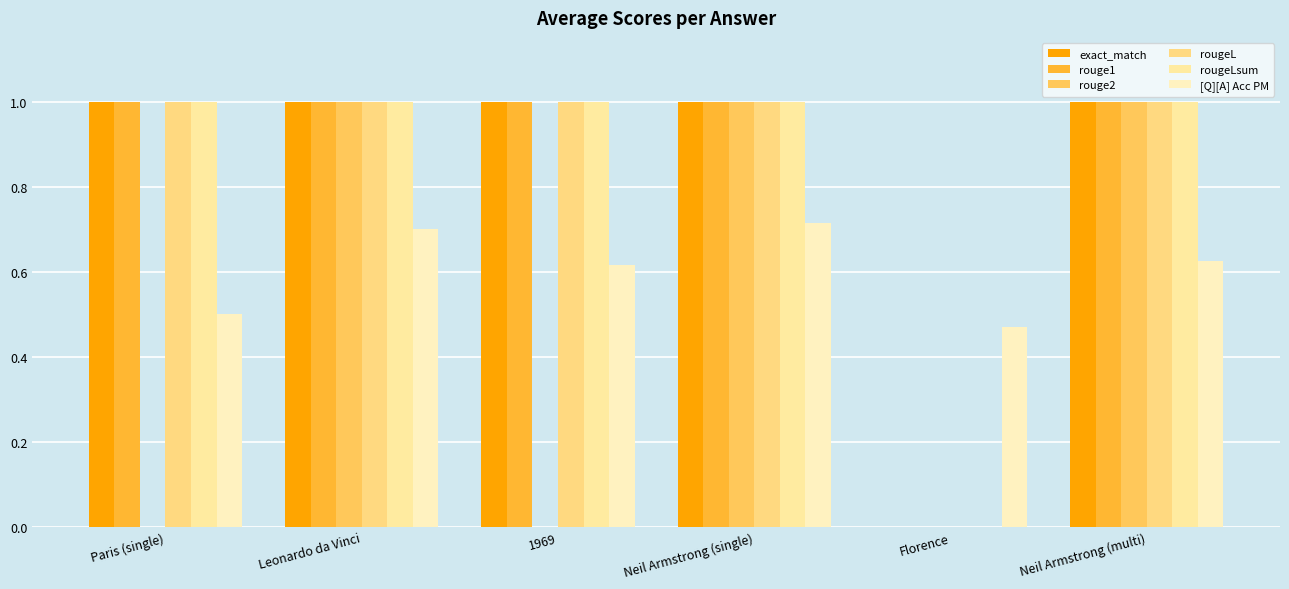

How many values in rougeL are above zero?

5